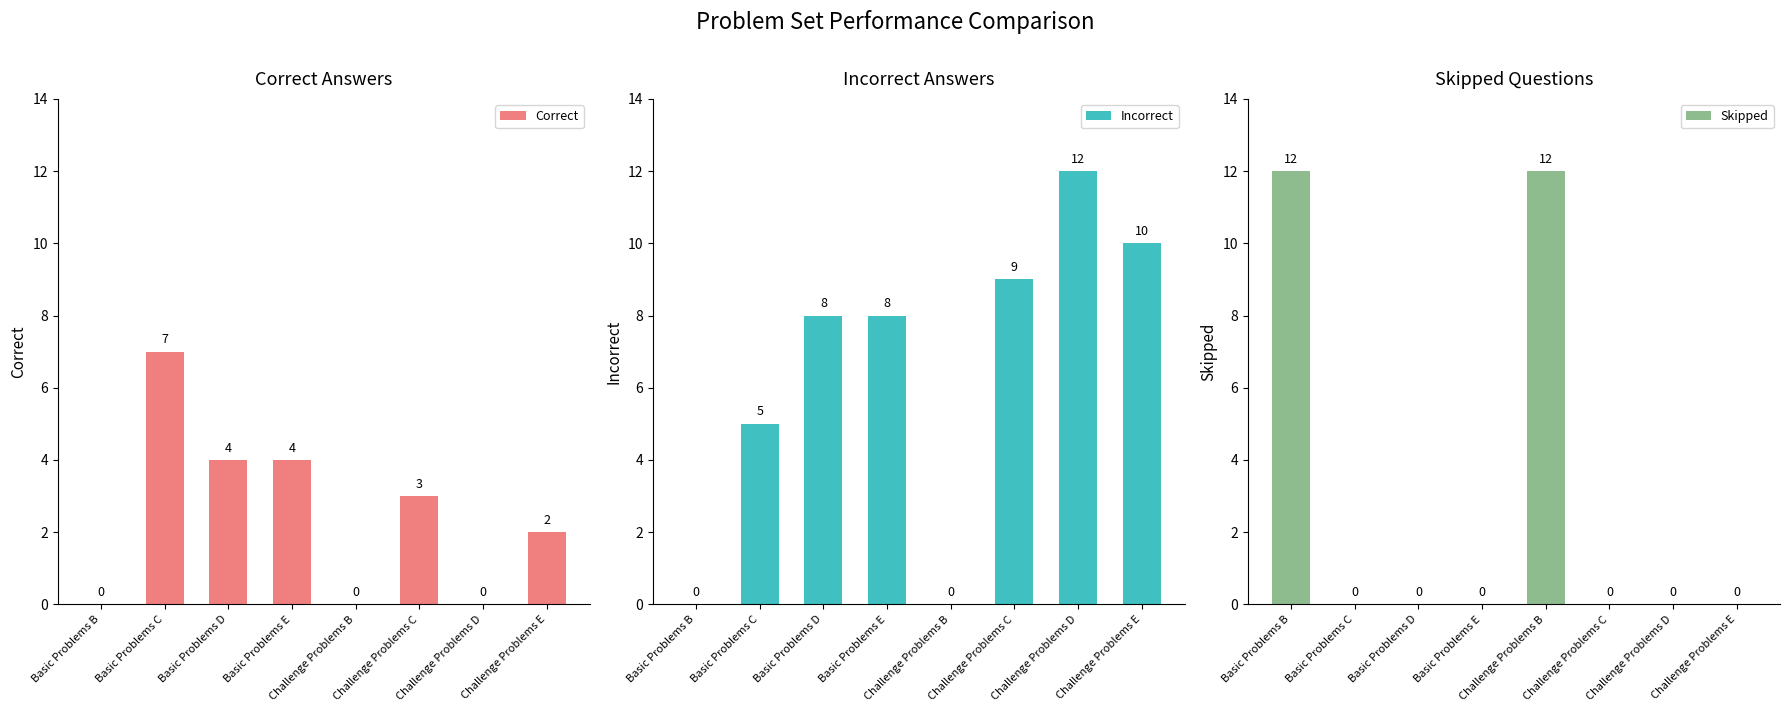

What is the difference between the maximum and minimum values in the Correct series?

7